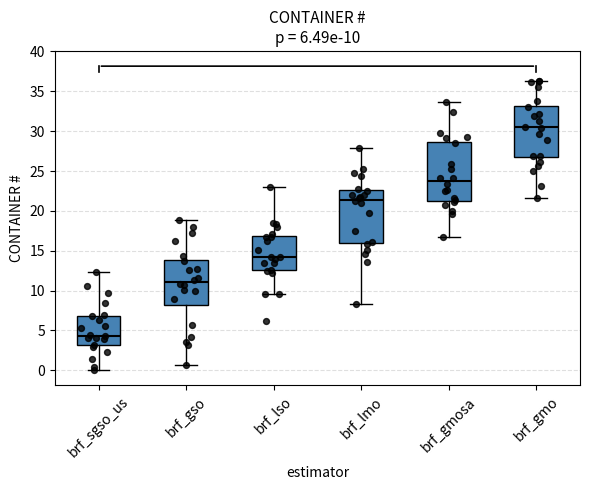

Comparing the boxes themselves (not the whiskers), which one is the tallest?

brf_gmosa